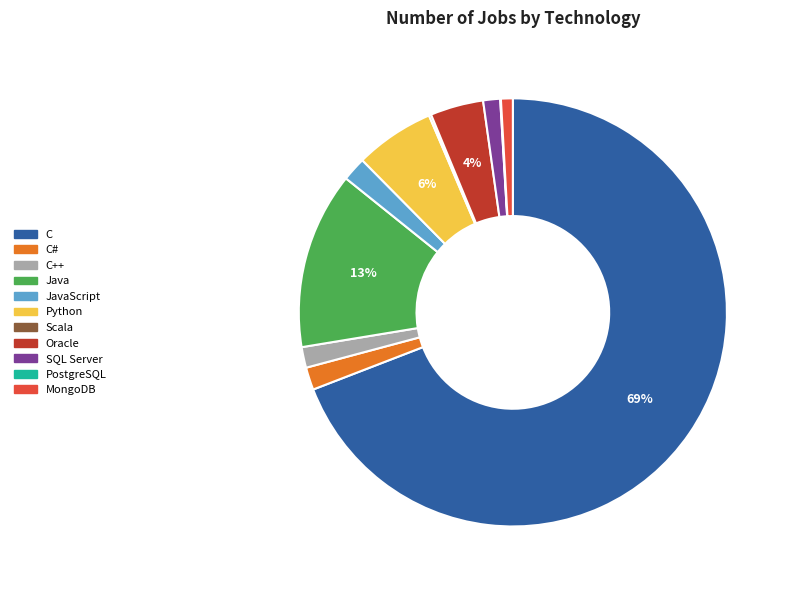

Is the sum of C# and MongoDB greater than half?

No